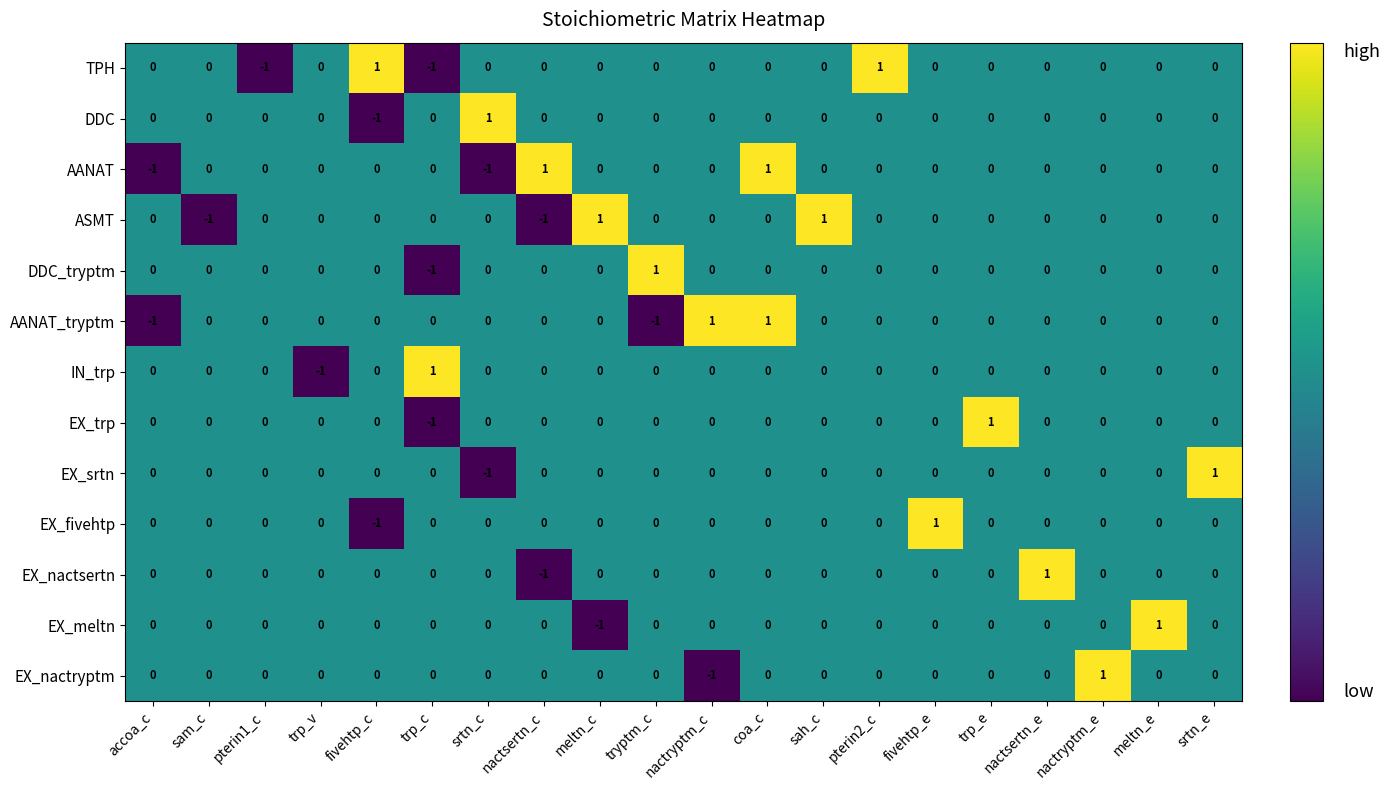

Count the EX_nactsertn values in the range 0 to 1.

19